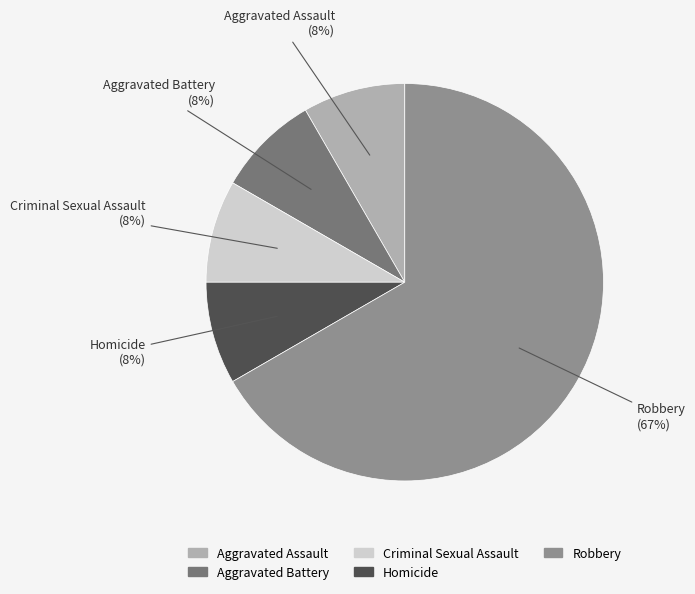

True or false: Criminal Sexual Assault accounts for 8% of the total.

True